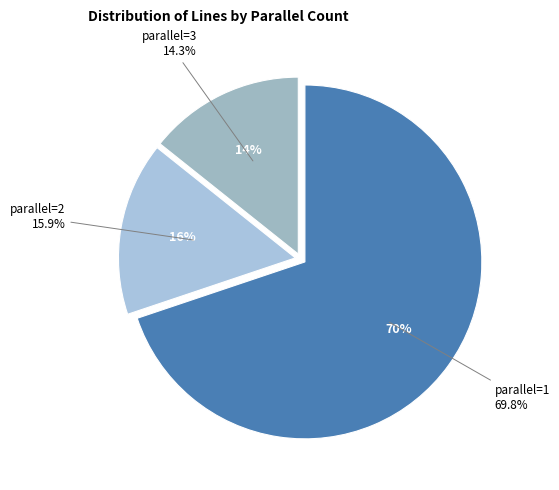

Which category has the smallest portion of the pie?

3